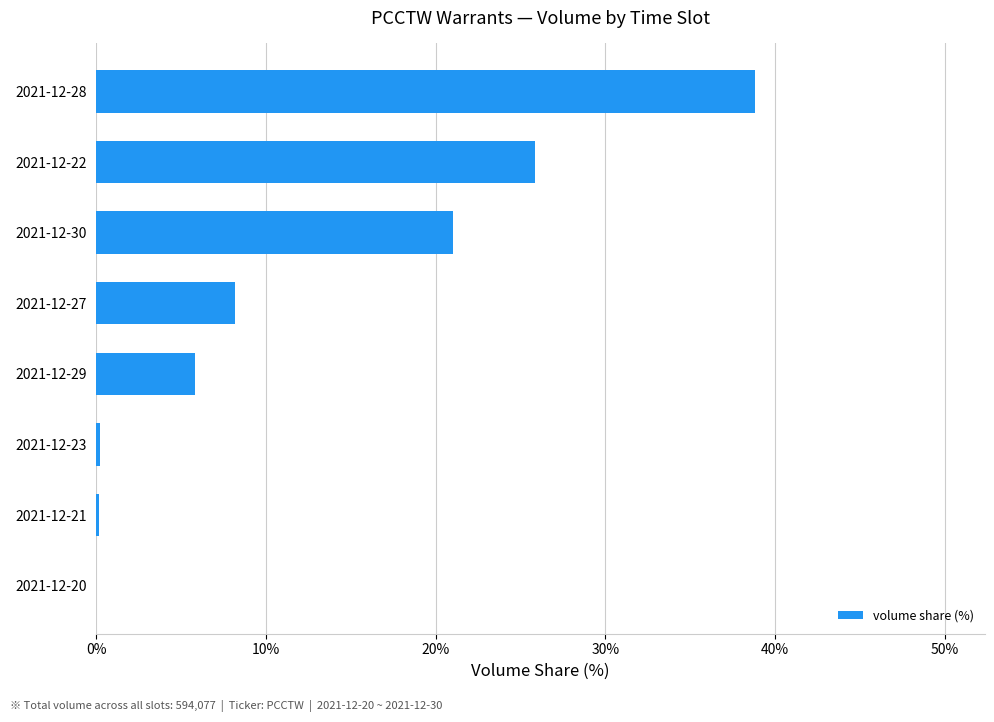

At which label is the value closest to 19?

2021-12-30